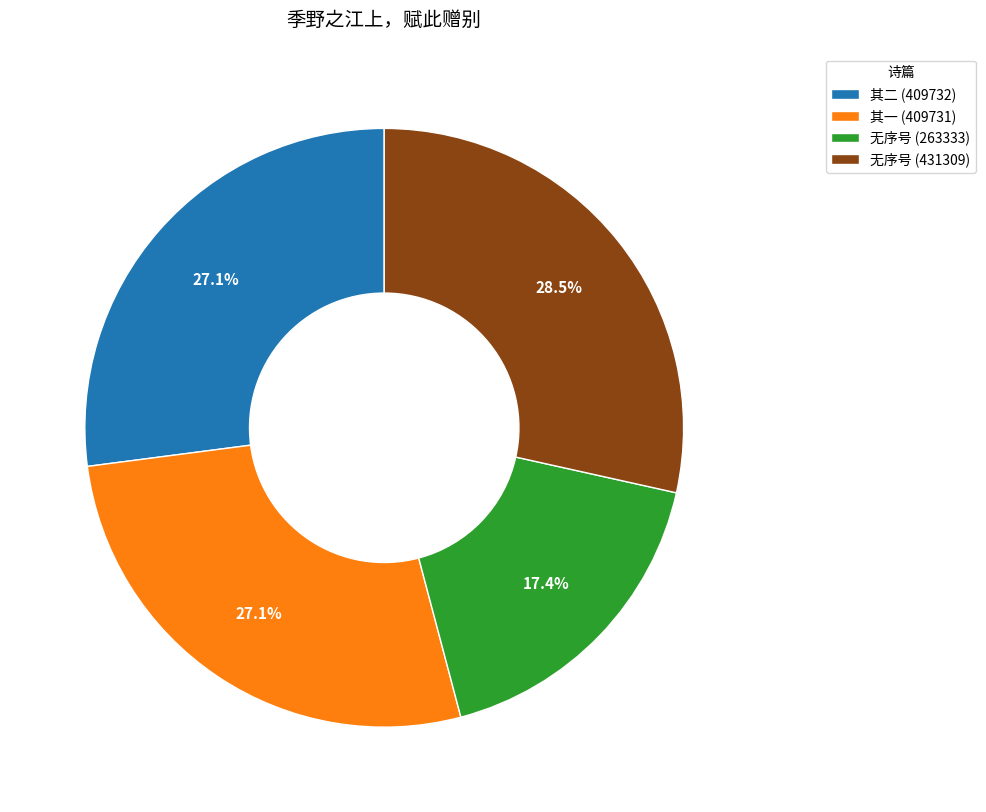

To the nearest percent, what is the average slice percentage?

25%